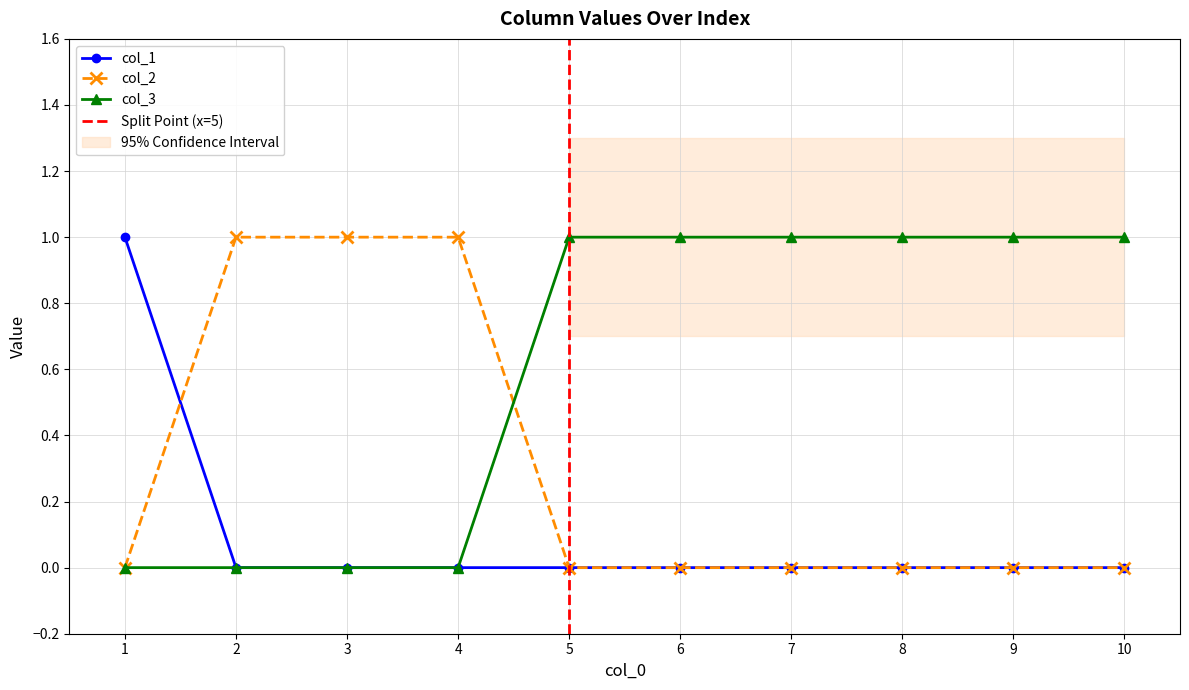

The col_1 series shows 0 at 10. True or false?

True